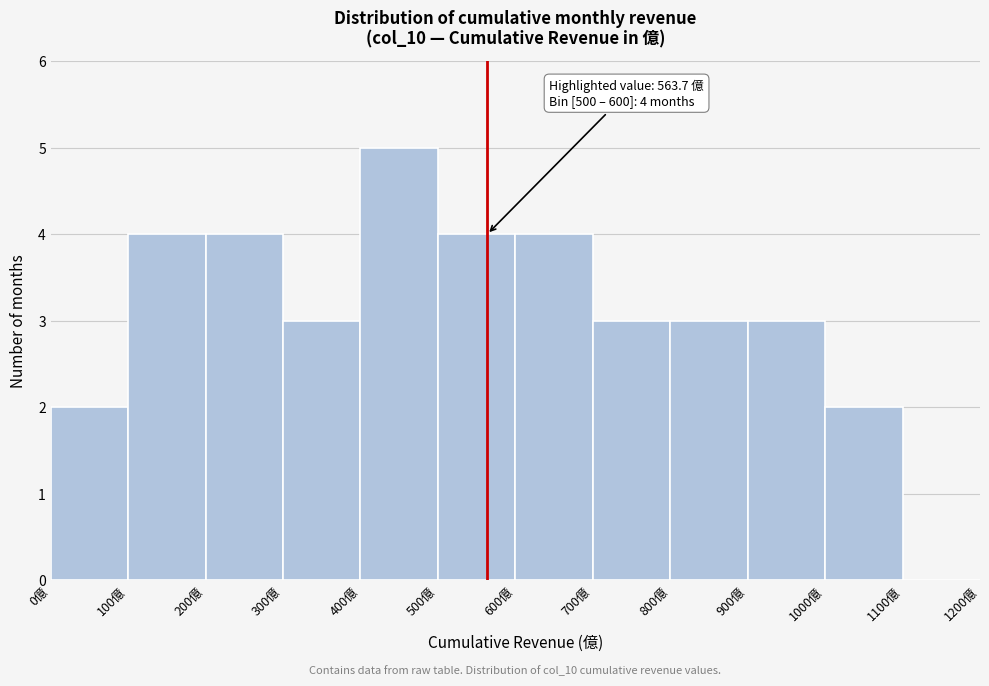

Which range on the x-axis has the tallest bar?

400 to 500